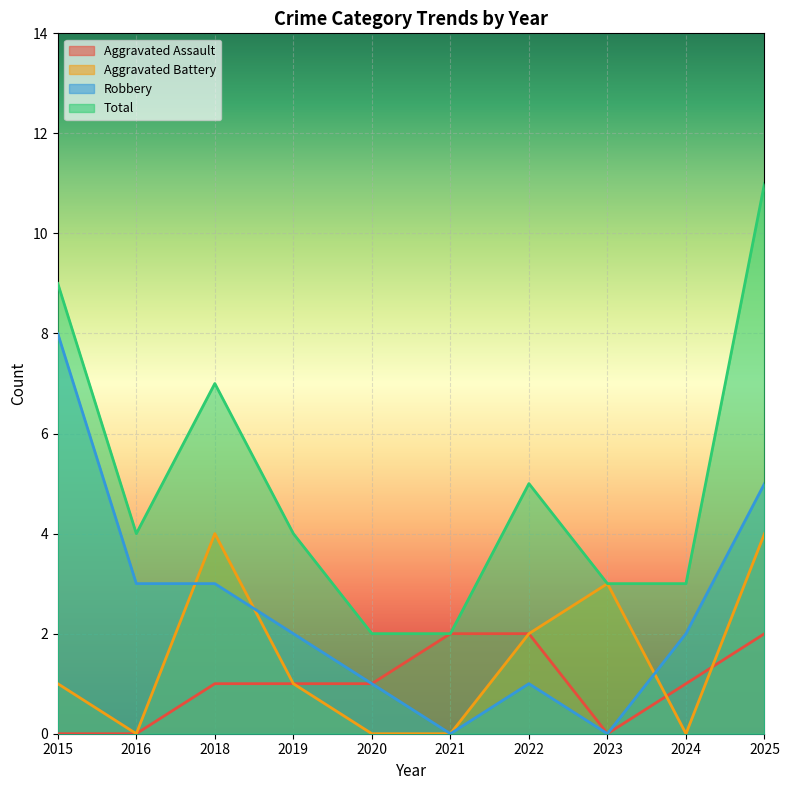

Reading left to right, list all the values displayed in this chart.

Aggravated Assault: 2015=0	2016=0	2018=1	2019=1	2020=1	2021=2	2022=2	2023=0	2024=1	2025=2
Aggravated Battery: 2015=1	2016=0	2018=4	2019=1	2020=0	2021=0	2022=2	2023=3	2024=0	2025=4
Robbery: 2015=8	2016=3	2018=3	2019=2	2020=1	2021=0	2022=1	2023=0	2024=2	2025=5
Total: 2015=9	2016=4	2018=7	2019=4	2020=2	2021=2	2022=5	2023=3	2024=3	2025=11